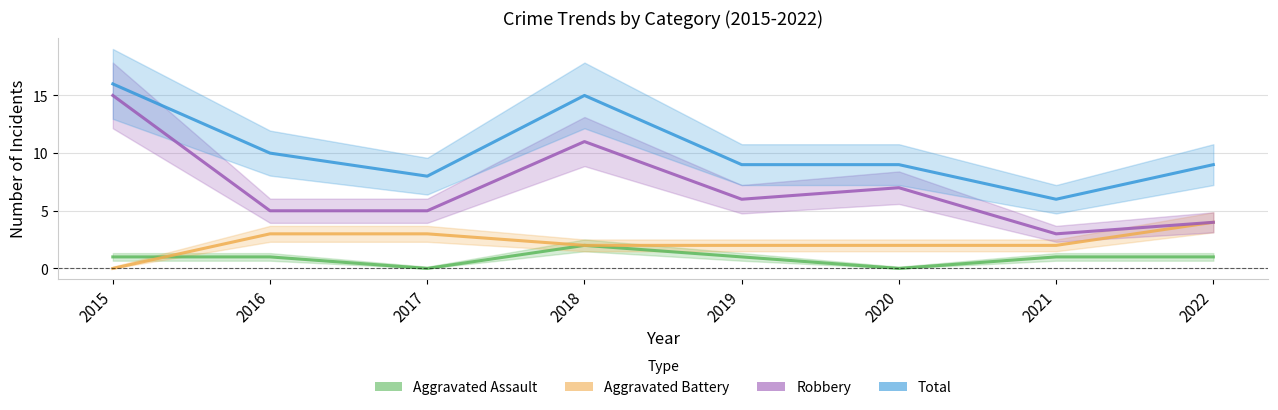

Does the chart display data point markers on the line(s)?

No